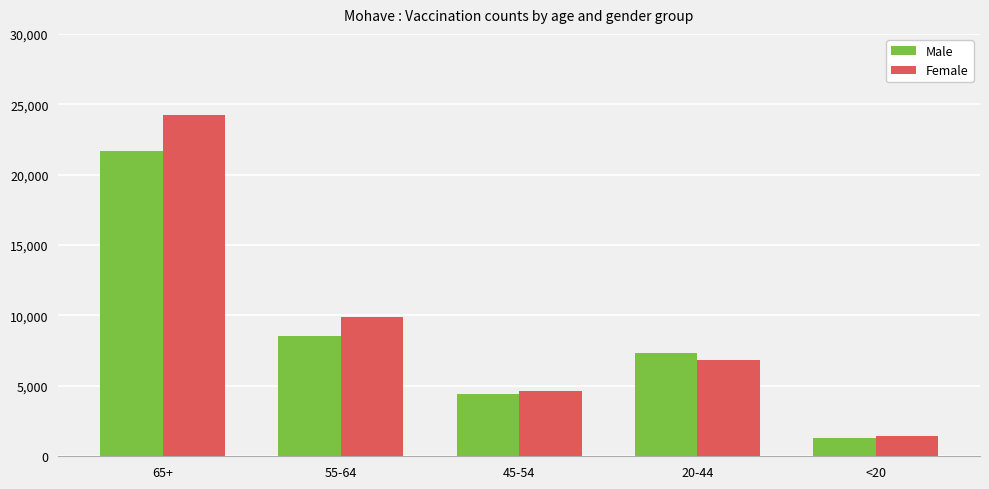

How many bars are there in each group?

2